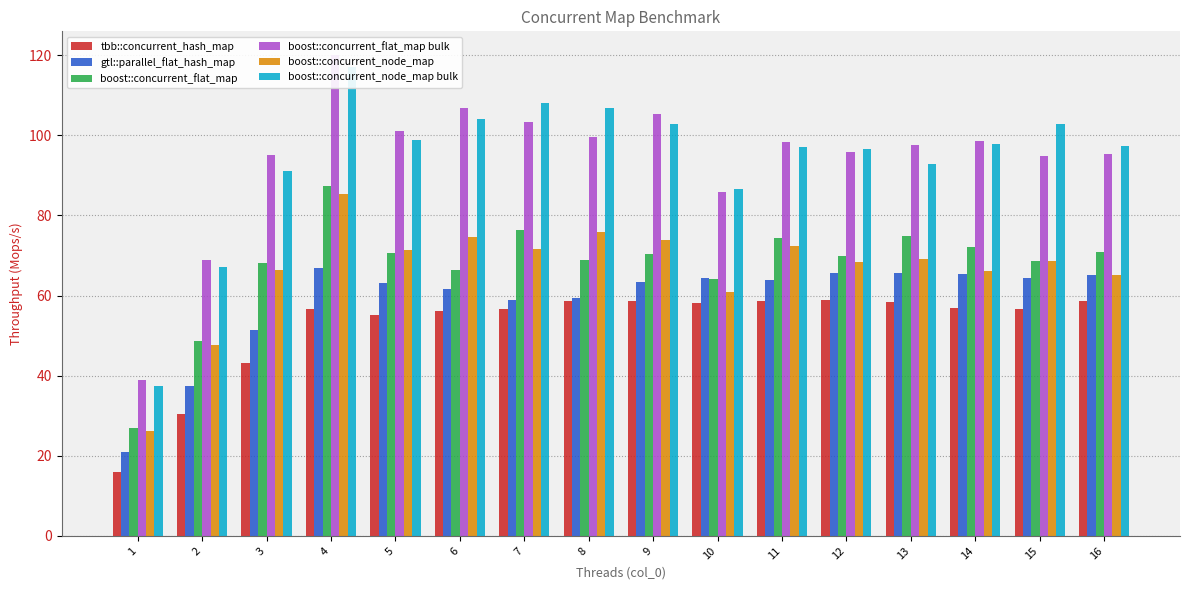

How many series are shown in this chart?

6